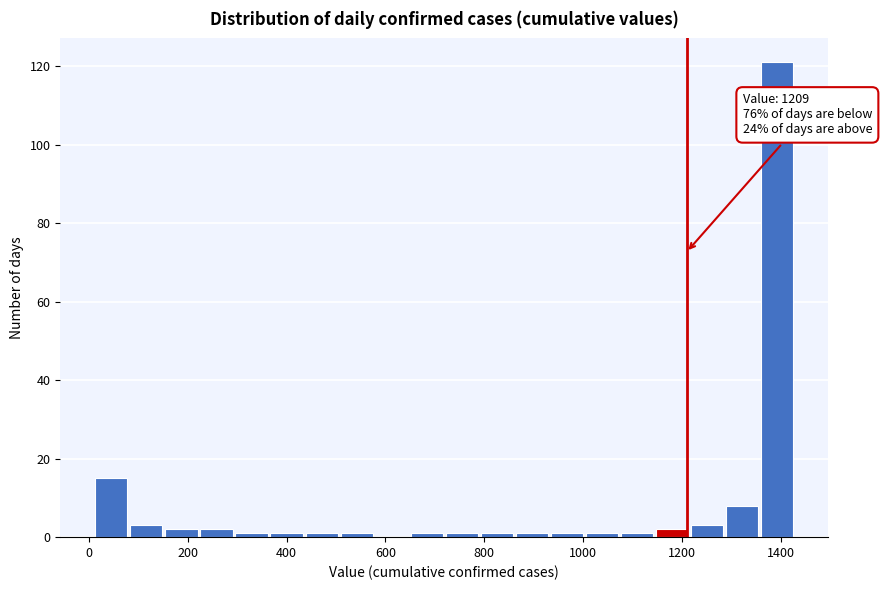

Read against the x-axis, roughly where is the centre of the tallest bar?

1400